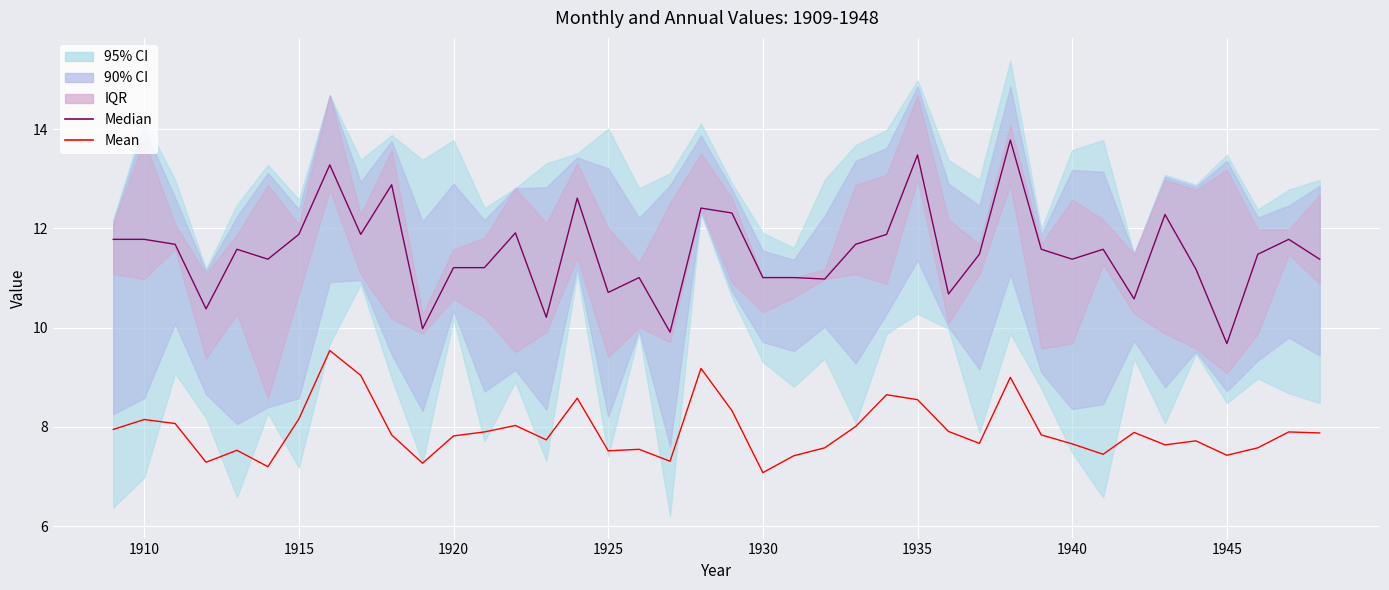

True or false: Mean and Median cross at least once.

False